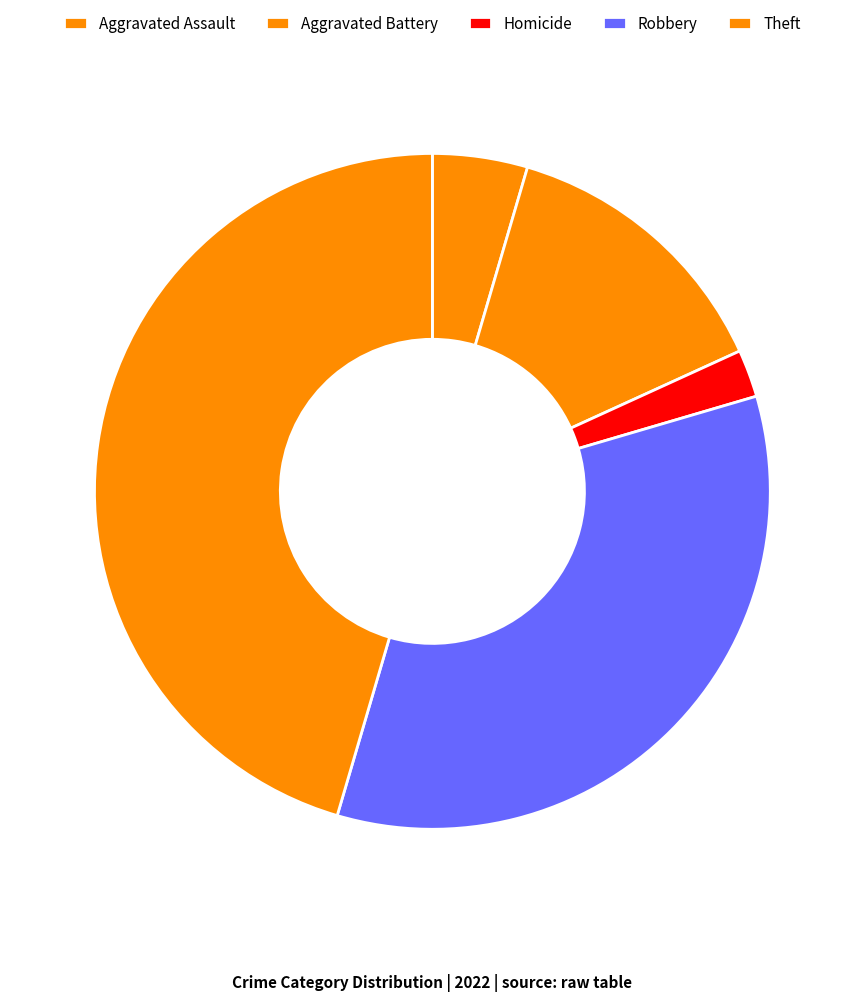

What percentage is the Aggravated Assault slice, to the nearest percent?

5%